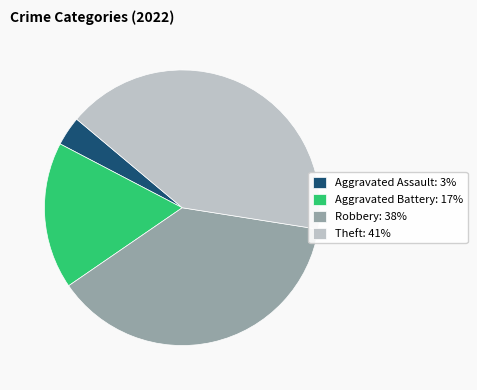

Which category has the smallest portion of the pie?

Aggravated Assault: 3%